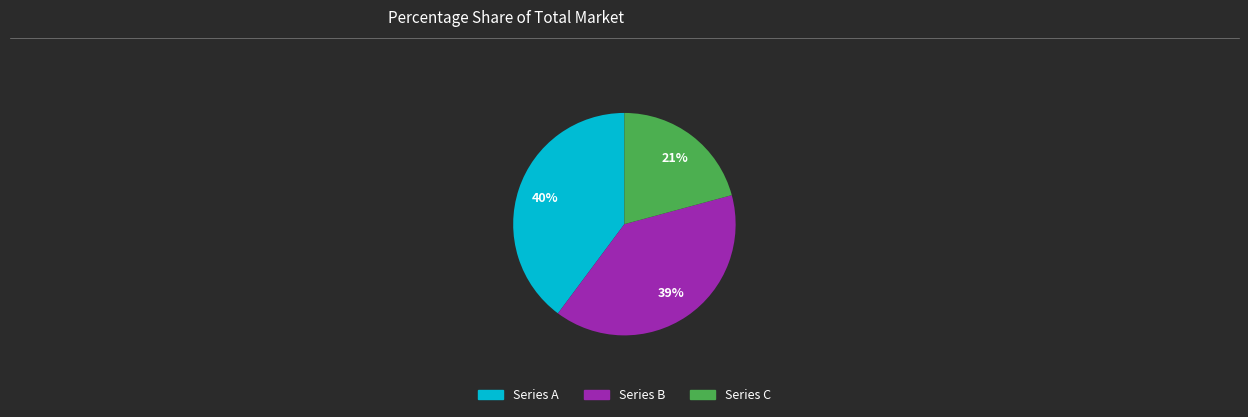

To the nearest percent, what is the difference between the largest and smallest slice percentages?

19%